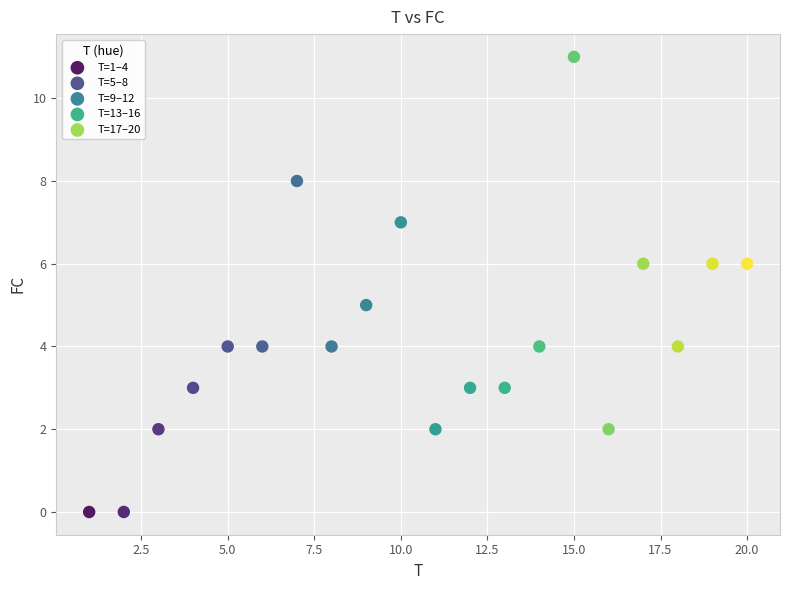

Which series contains the highest Y value?

T=13–16